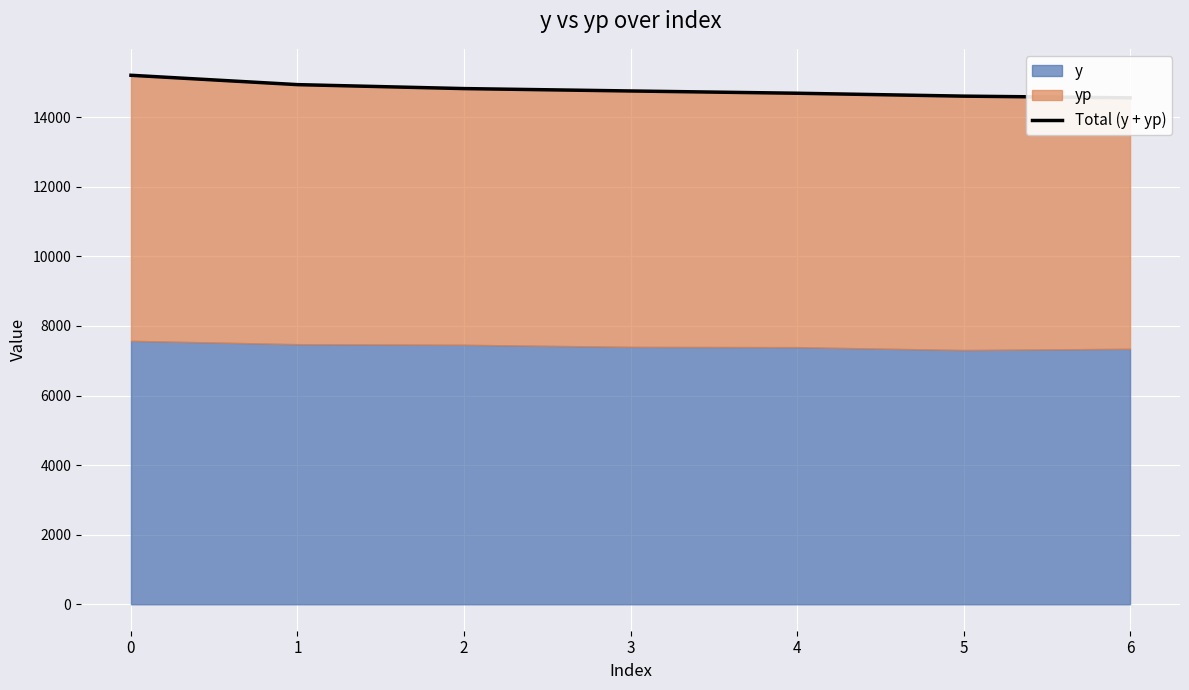

What is the maximum value shown in the chart?

15203.5